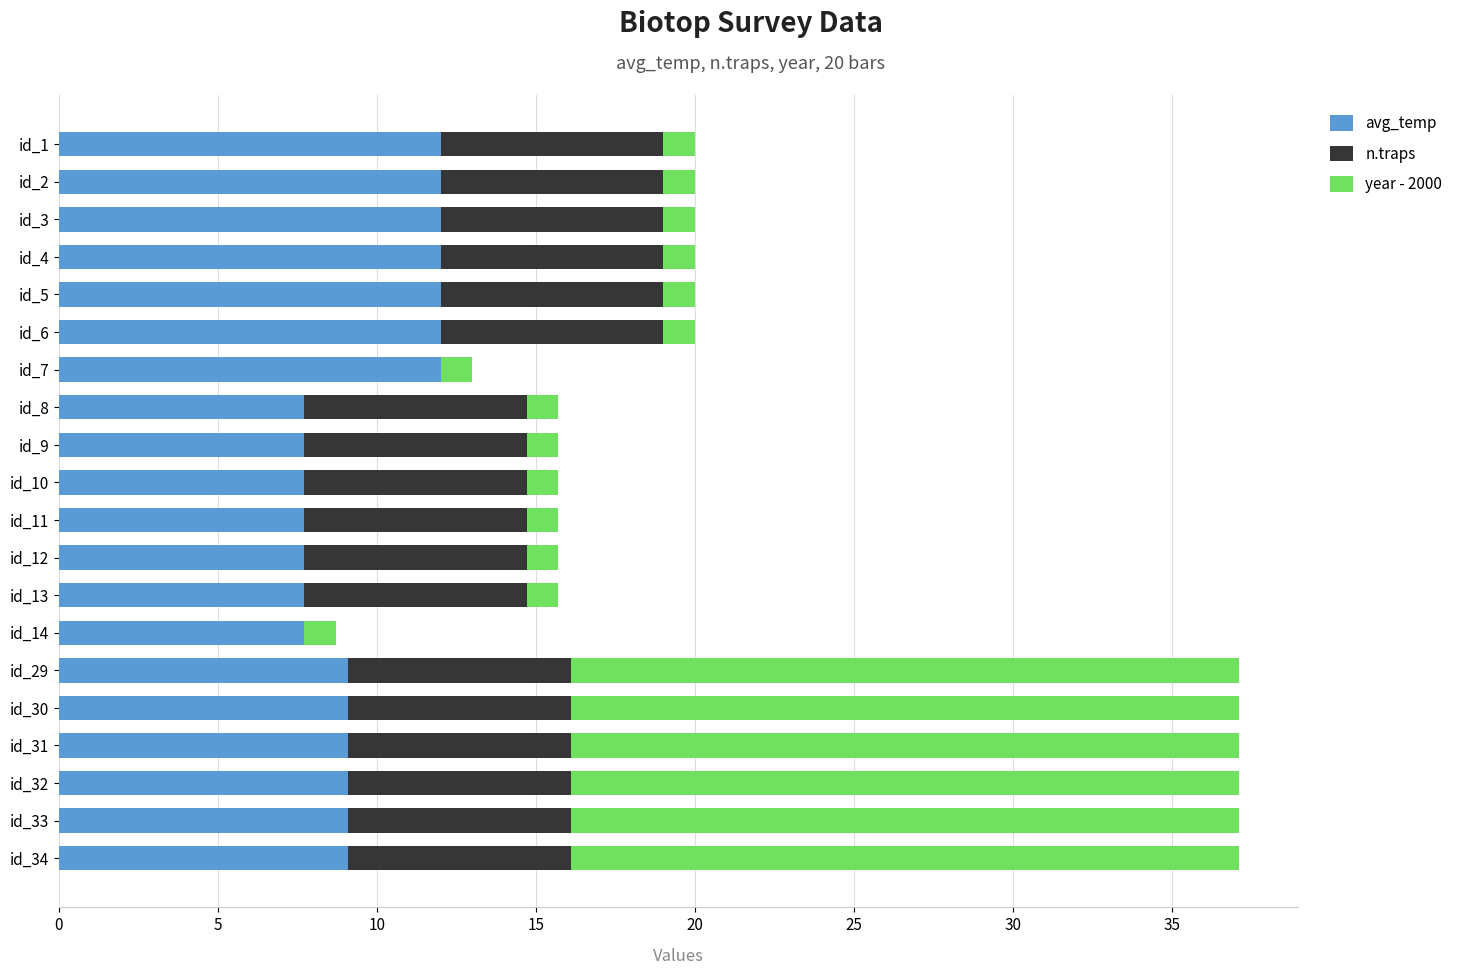

True or false: avg_temp has a value of 7.7 at id_12.

True